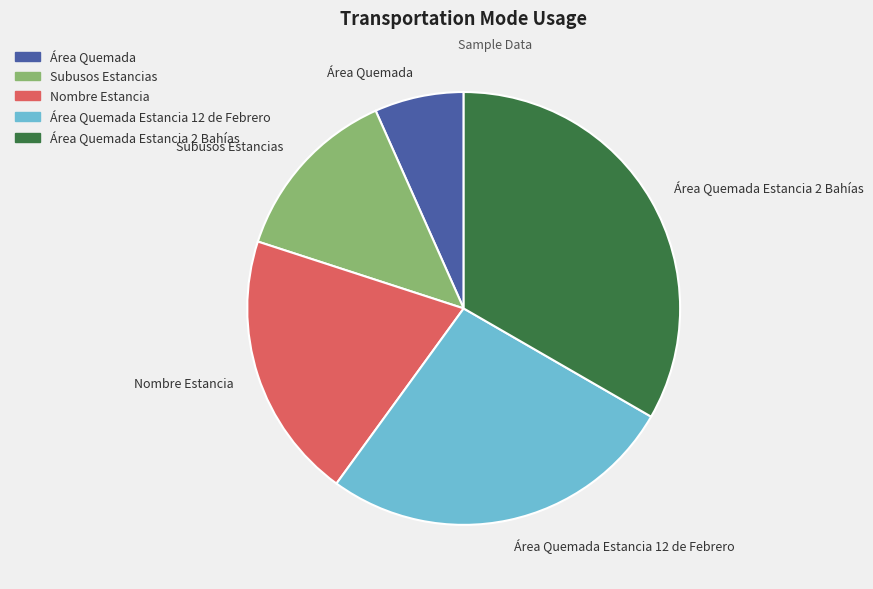

Rank the categories by value from highest to lowest.

Área Quemada Estancia 2 Bahías, Área Quemada Estancia 12 de Febrero, Nombre Estancia, Subusos Estancias, Área Quemada